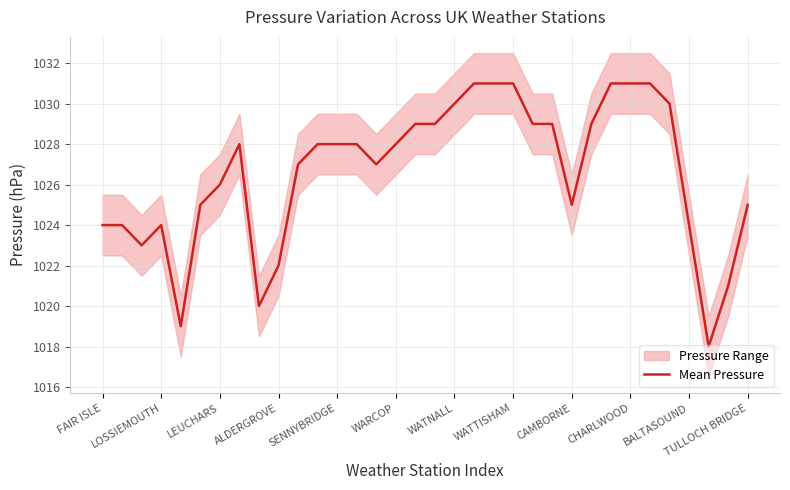

The value at 29 is 1461. True or false?

False